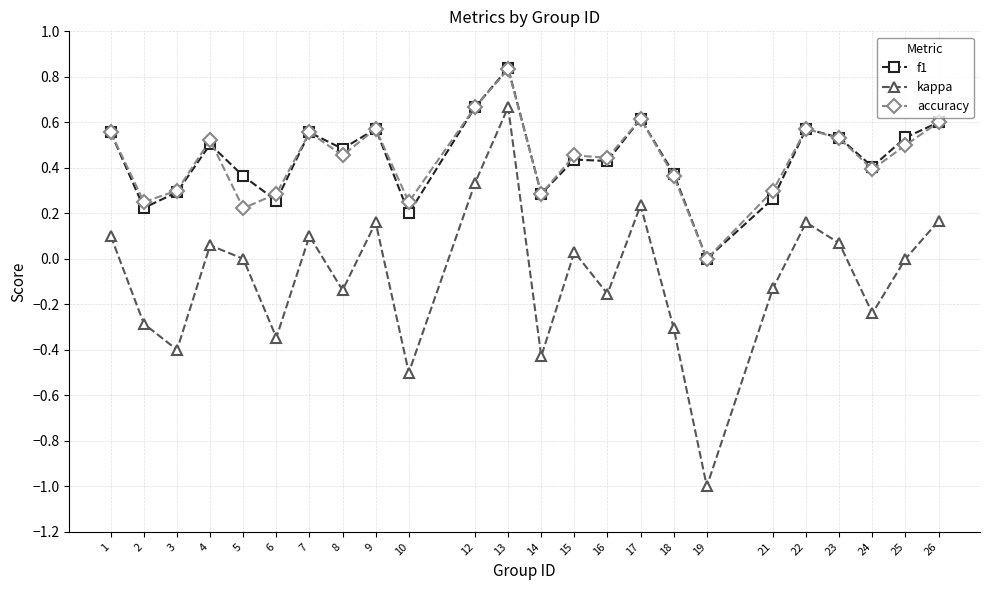

At which category does f1 reach its first local peak?

4